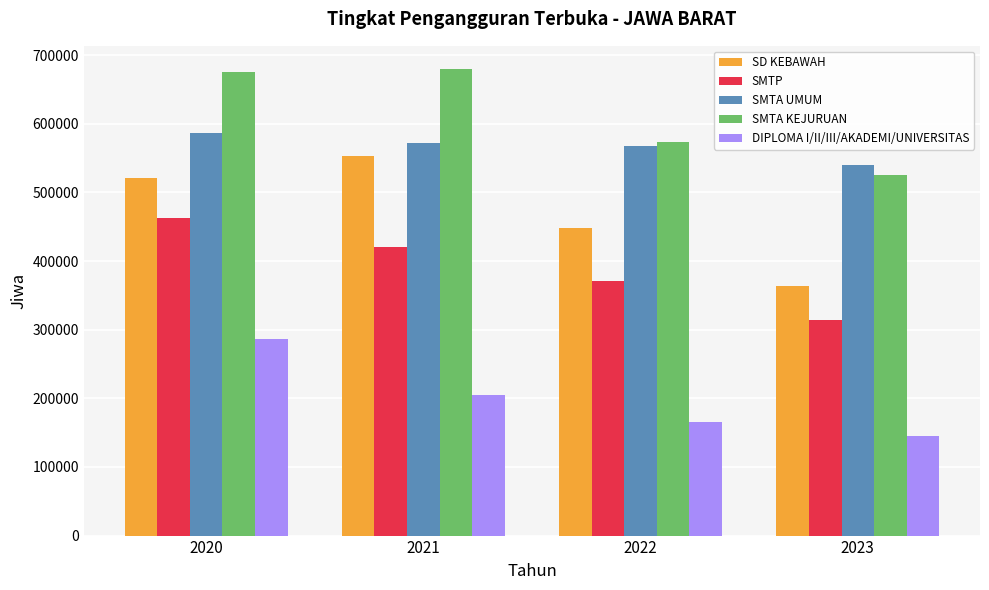

Rank the series at 2020 from highest to lowest value.

SMTA KEJURUAN, SMTA UMUM, SD KEBAWAH, SMTP, DIPLOMA I/II/III/AKADEMI/UNIVERSITAS